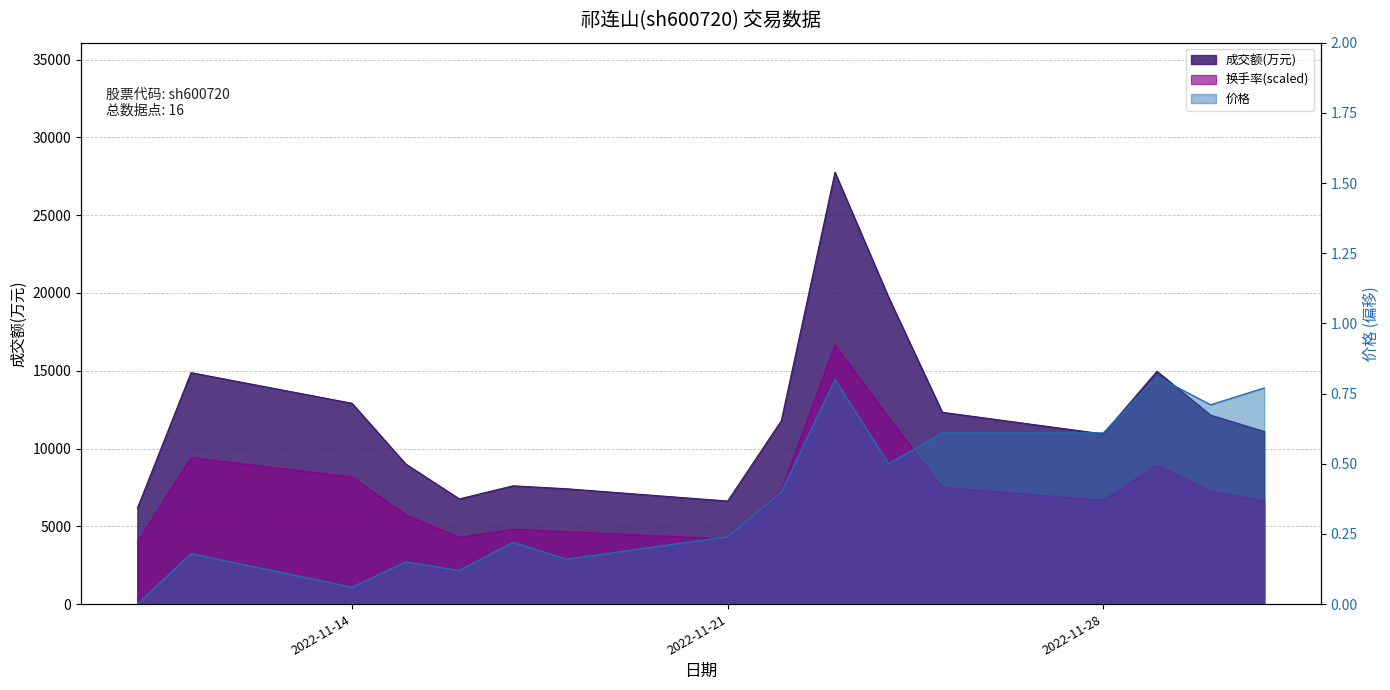

What is the difference between the maximum and minimum values in the 成交额(万元) series?

21598.0